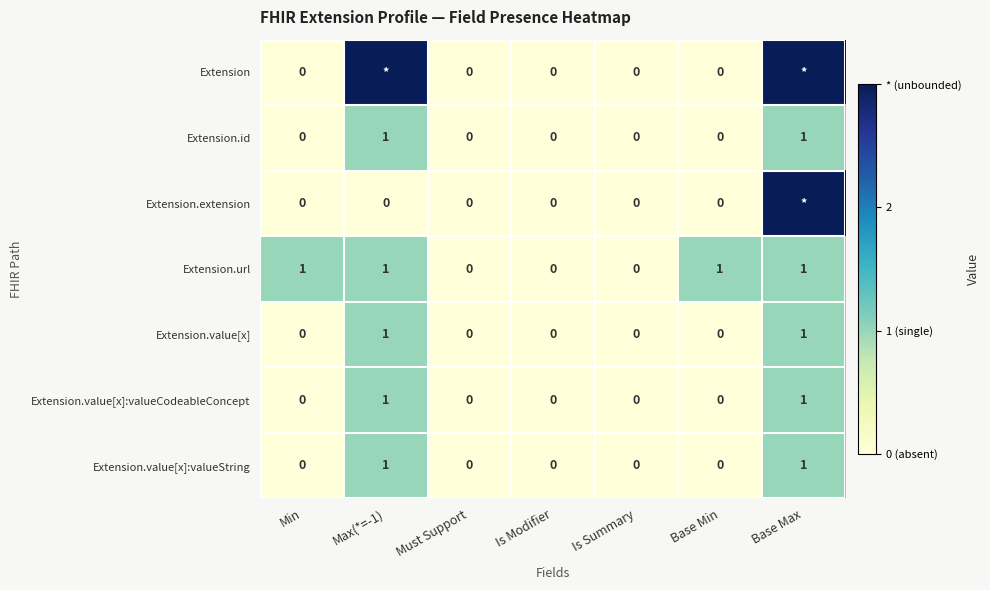

What is the maximum value for Extension.value[x]?

1